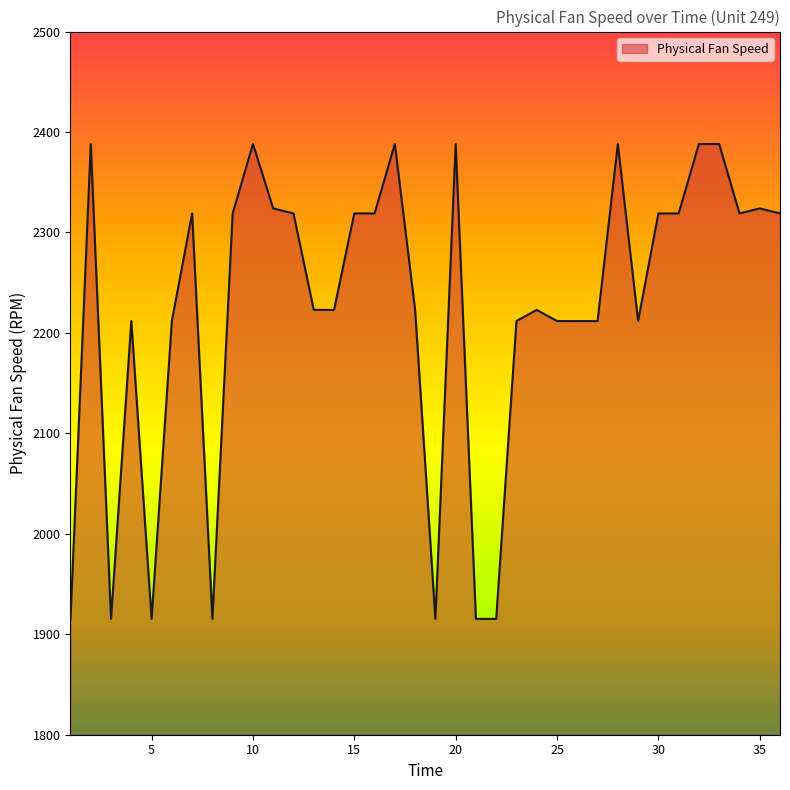

What is the minimum value shown in the chart?

1915.3